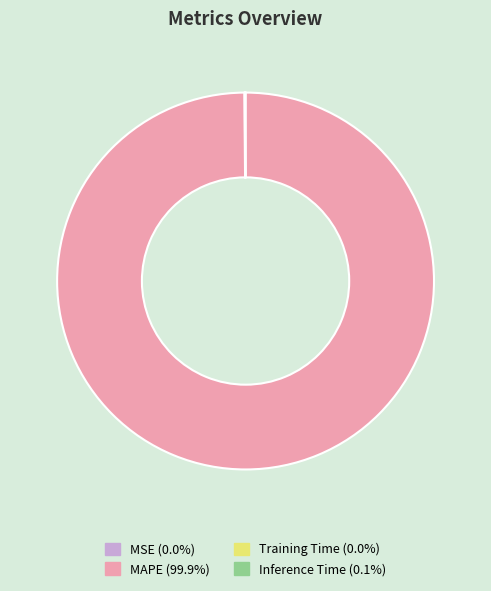

What is the largest slice in the pie chart?

MAPE